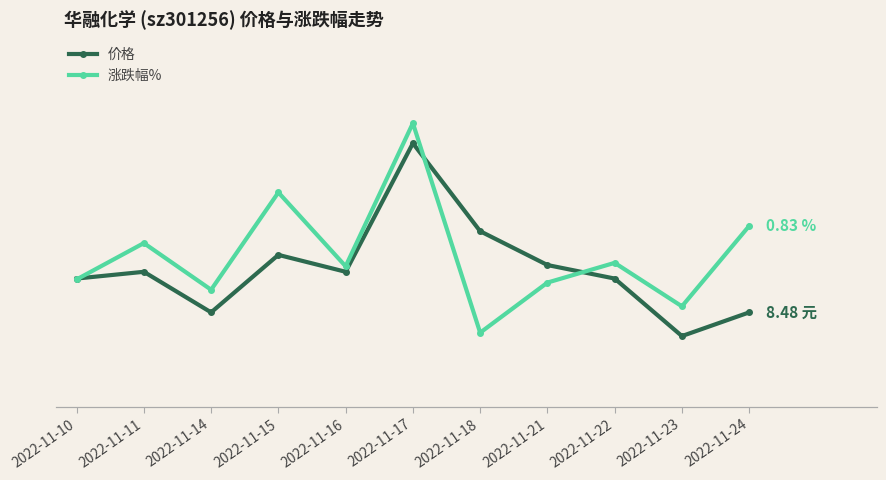

How many interior local peaks does the 涨跌幅% series have?

4